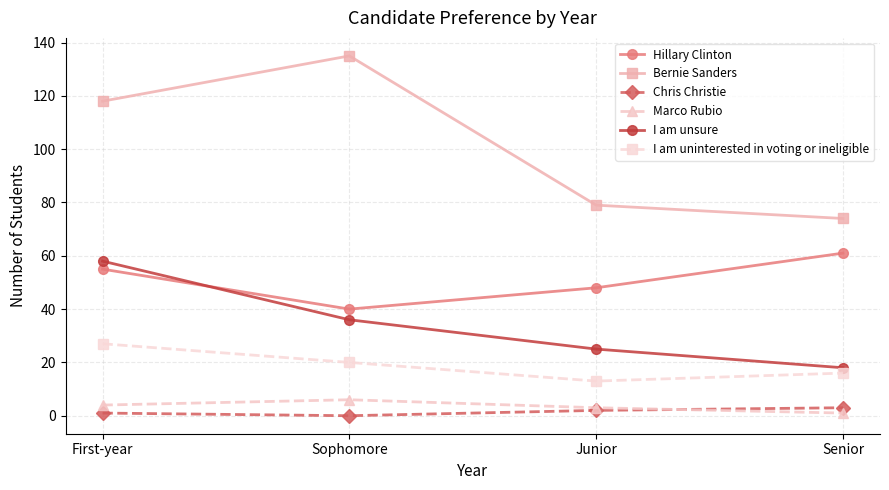

Rank the series at Sophomore from highest to lowest value.

Bernie Sanders, Hillary Clinton, I am unsure, I am uninterested in voting or ineligible, Marco Rubio, Chris Christie